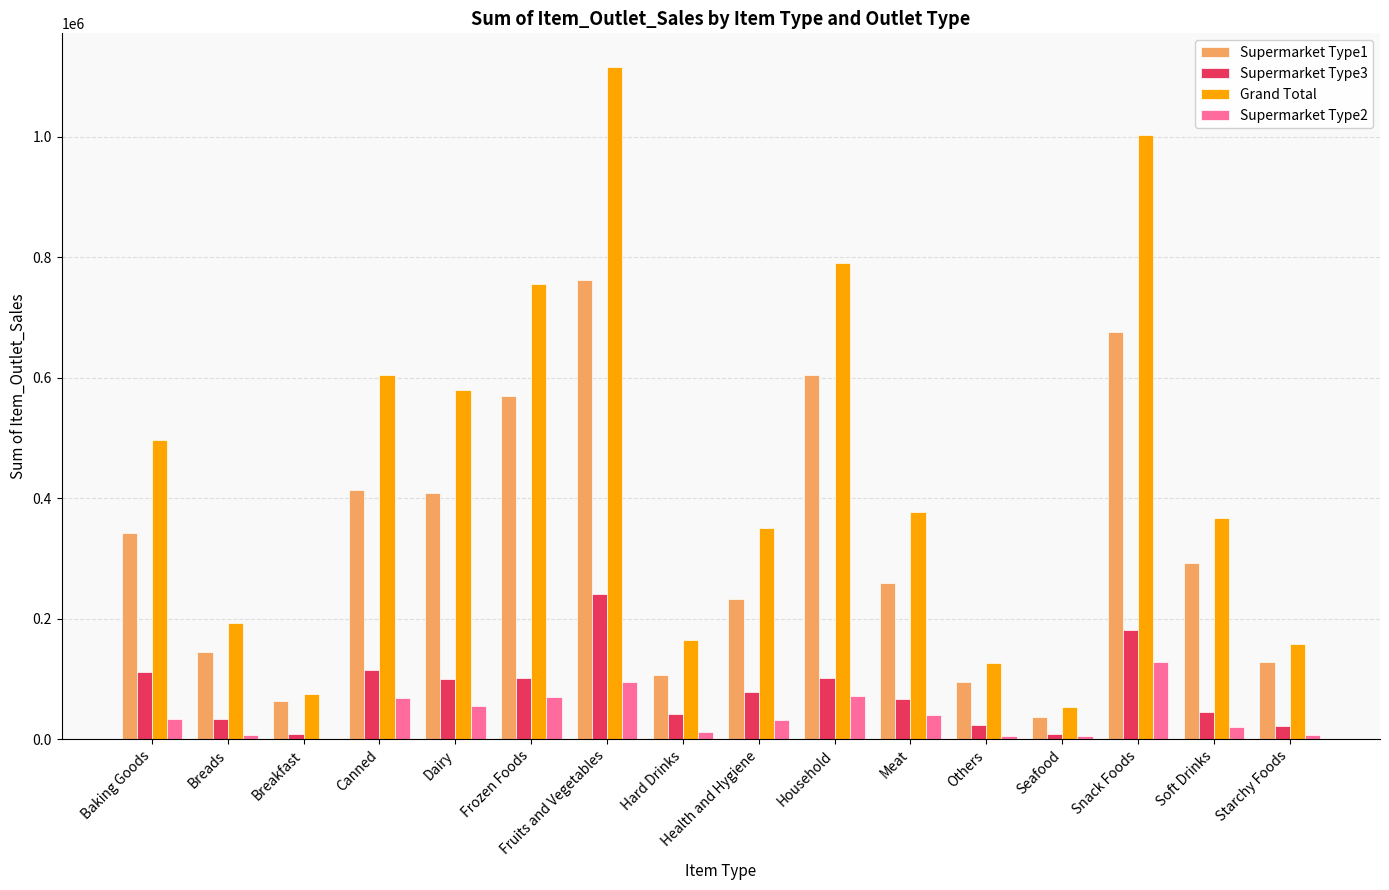

What is the sum of the Supermarket Type2 values at Snack Foods and Baking Goods?

160843.3